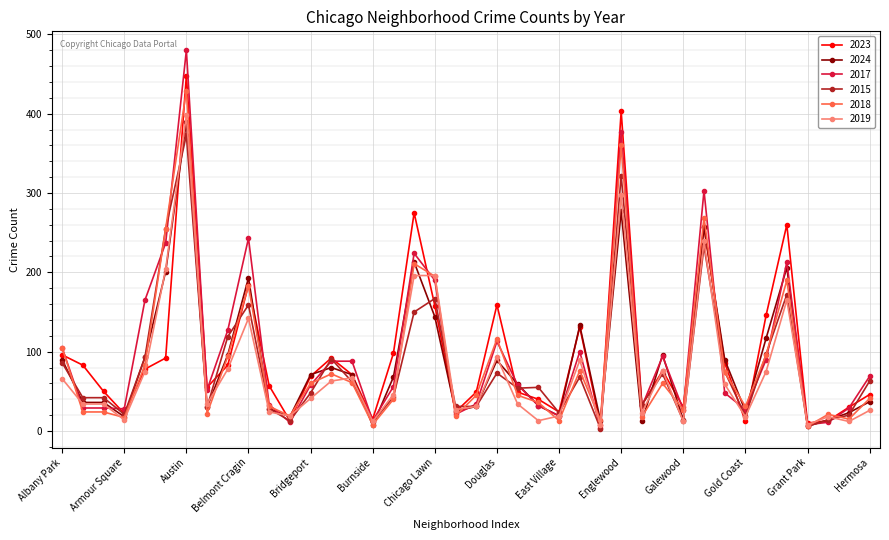

Which series has the largest range (max minus min)?

2017